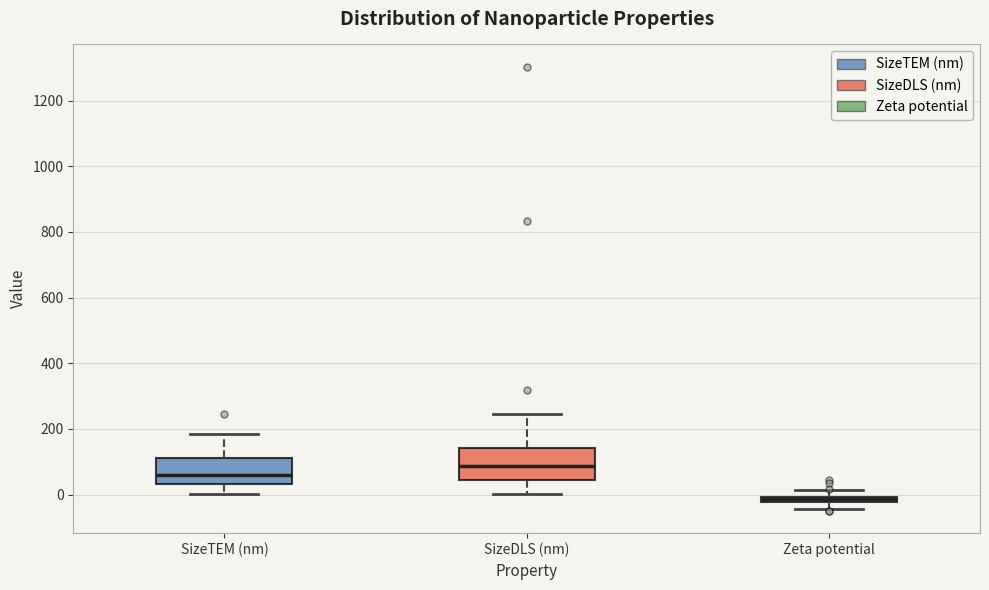

Which box has the lowest median line?

Zeta potential